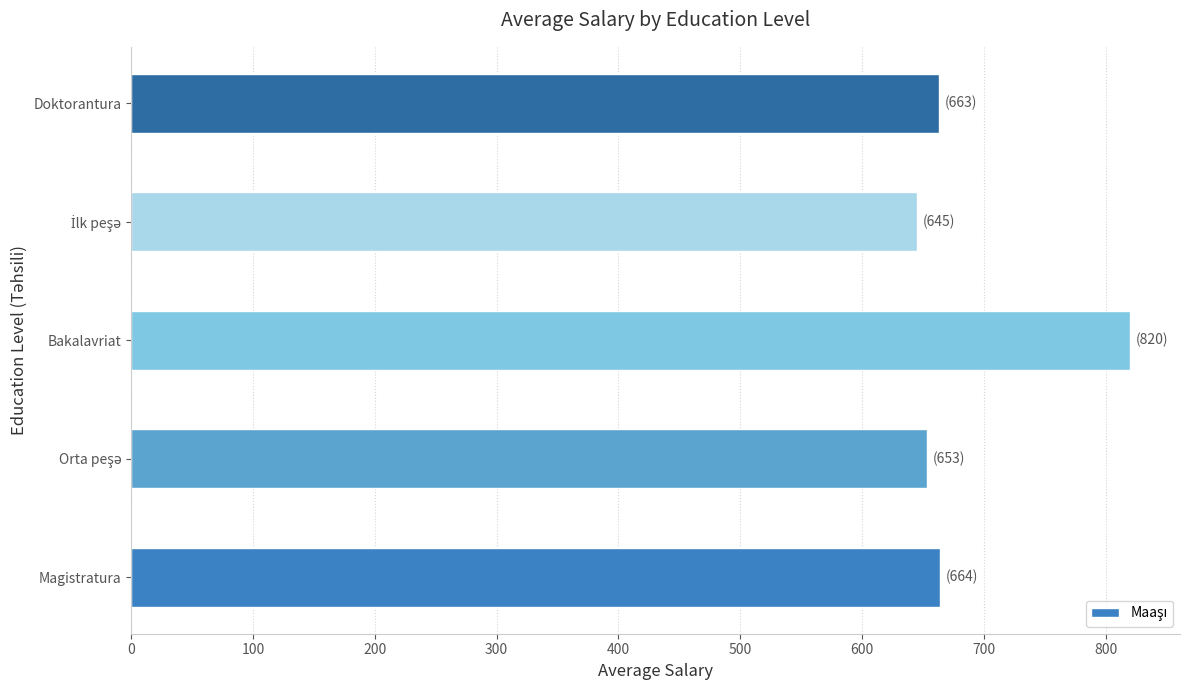

What value does the data have at Magistratura?

663.6